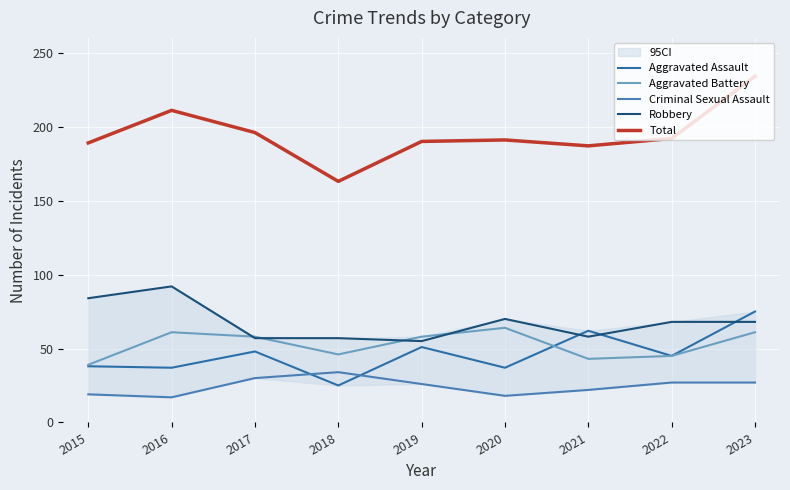

True or false: Criminal Sexual Assault and Total intersect in this chart.

False